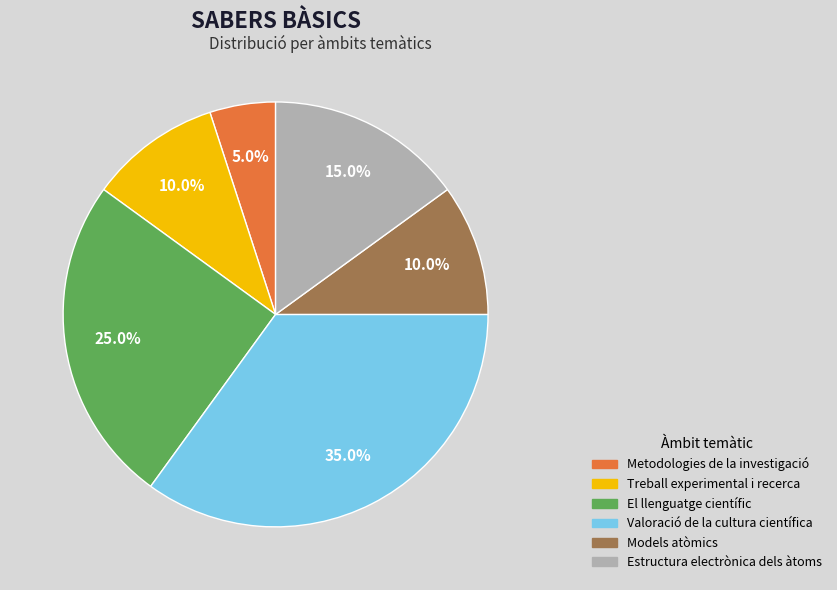

How many slices are in this pie chart?

6